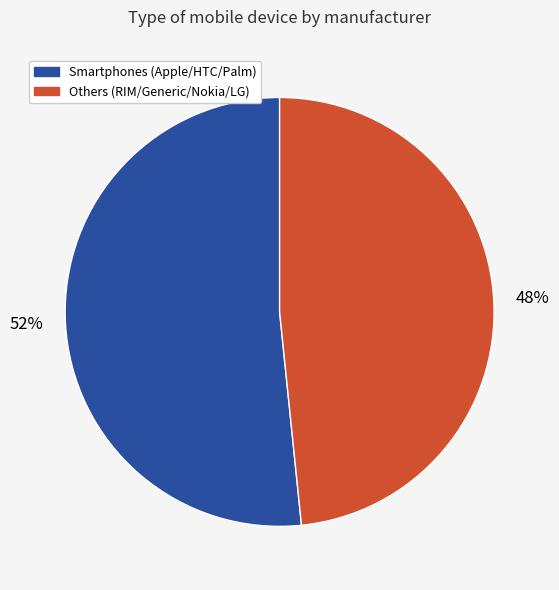

What percentage is the Others (RIM/Generic/Nokia/LG) slice, to the nearest percent?

48%